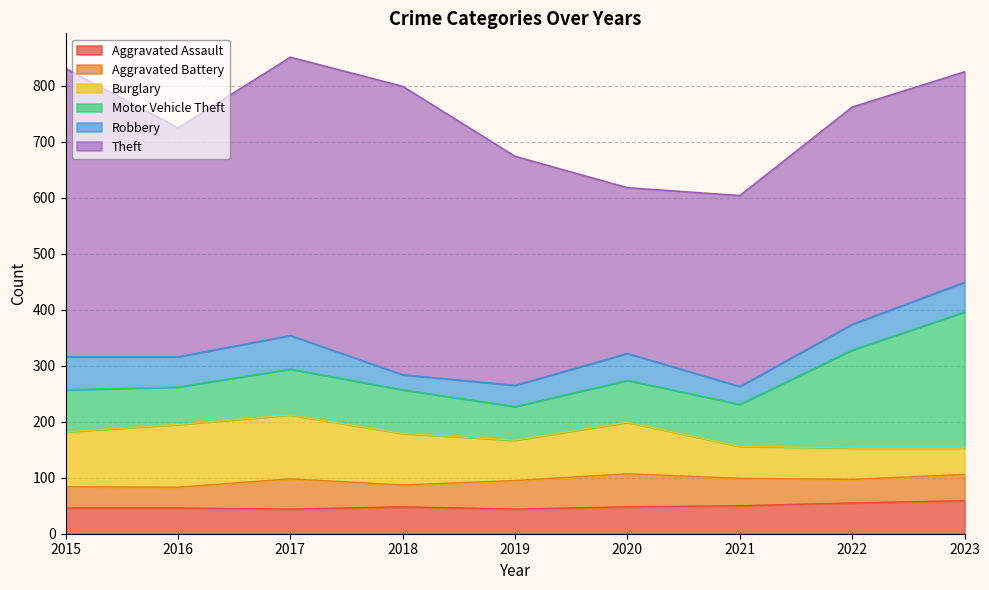

Where is Robbery nearest to the value 43?

2022